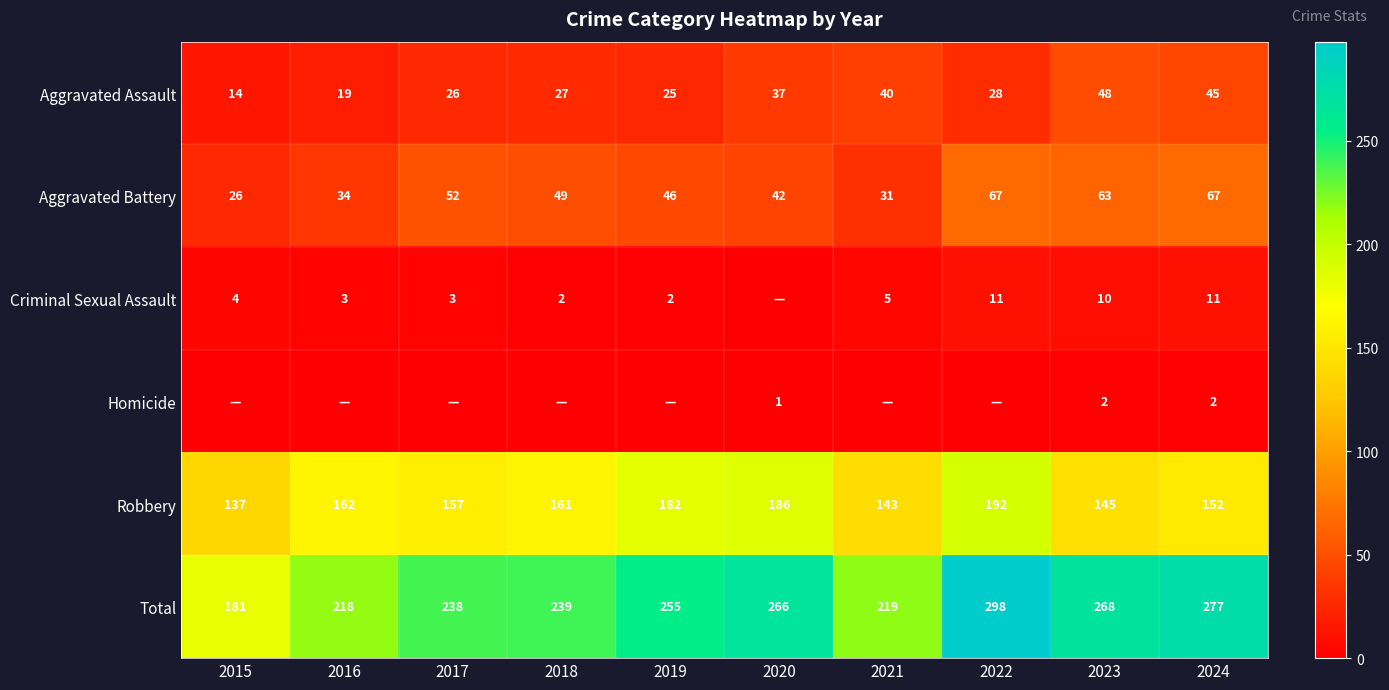

What is the sum of the Aggravated Assault values at 2015 and 2019?

39